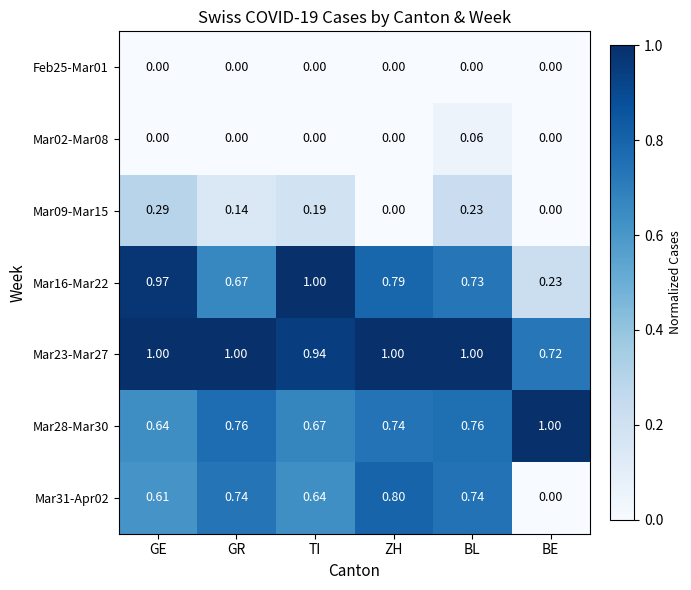

Between GR and BE, which series saw the biggest shift?

Mar31-Apr02